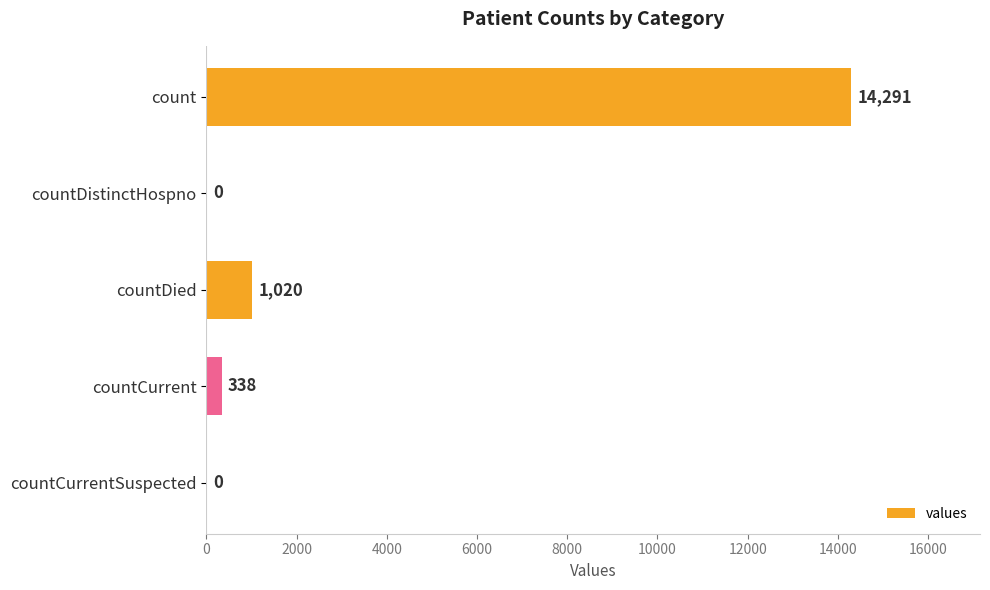

Reading bottom to top, list all the values displayed in this chart.

countCurrentSuspected=0	countCurrent=338	countDied=1020	countDistinctHospno=0	count=14291